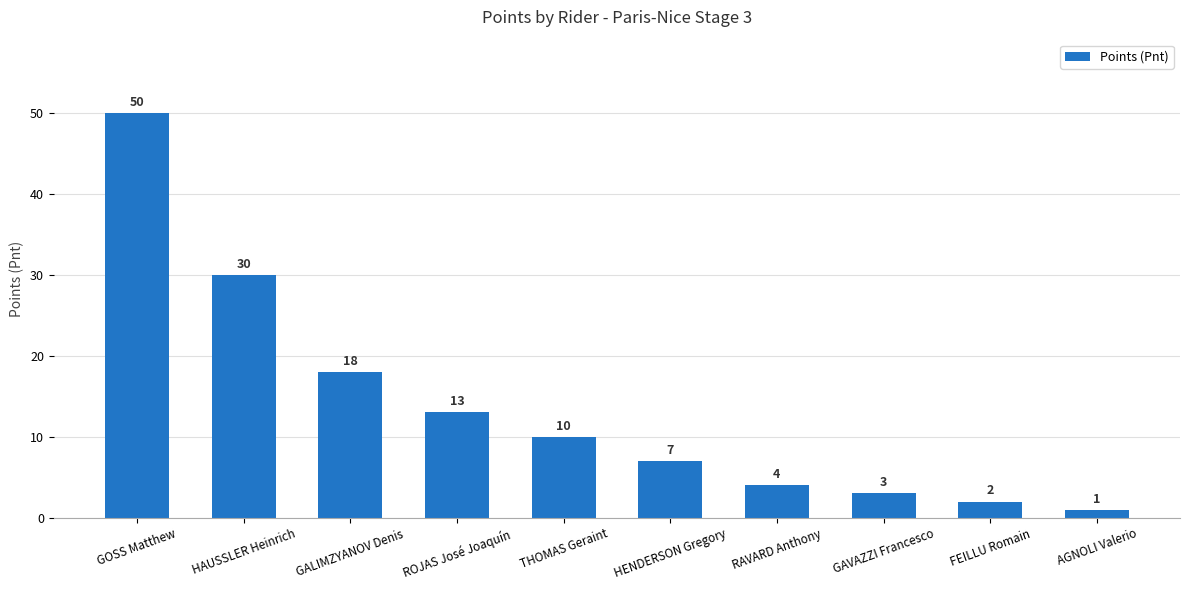

What is the minimum value shown in the chart?

1